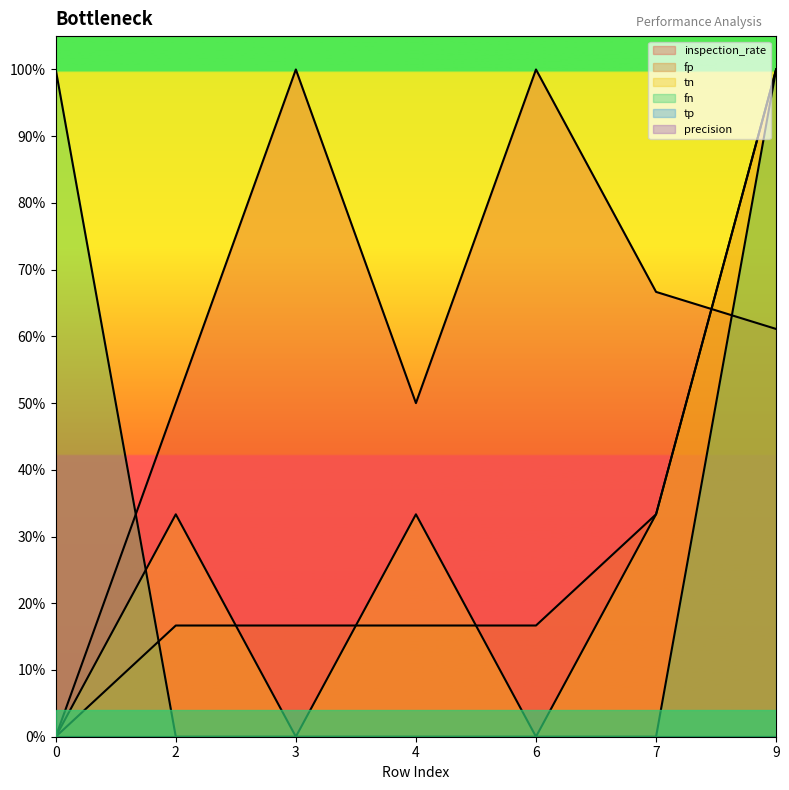

Which series ends up on top after the final intersection of fp and tn?

fp